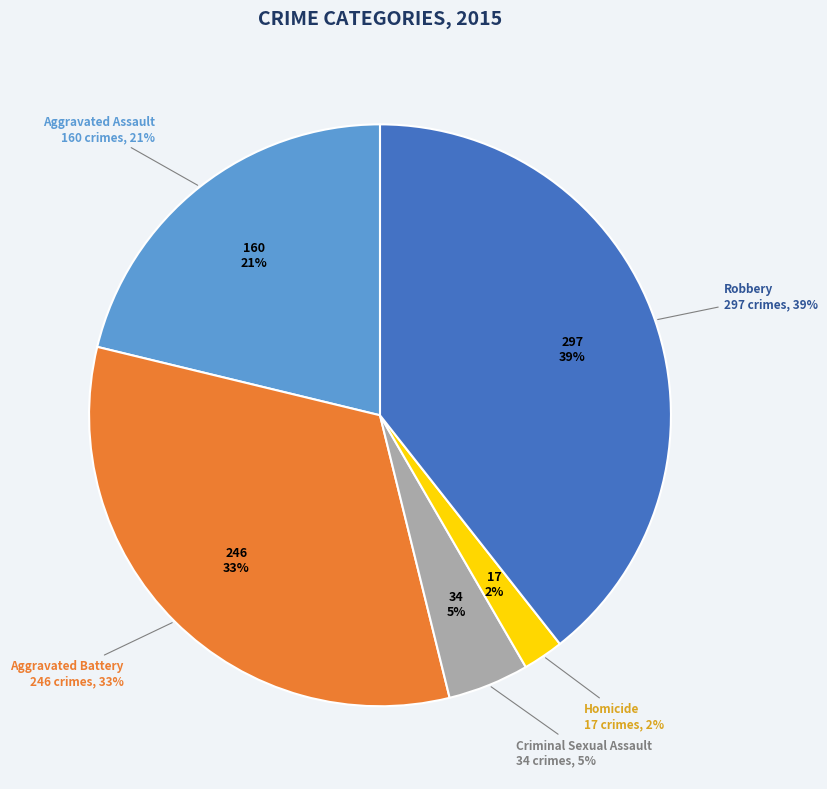

What is the largest slice in the pie chart?

Robbery